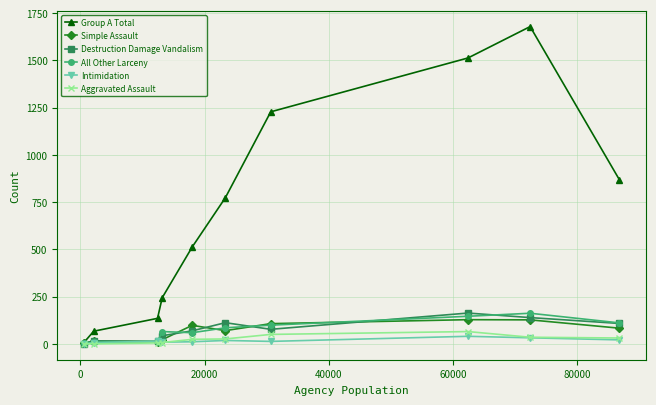

What is the highest value of the Destruction Damage Vandalism series?

163